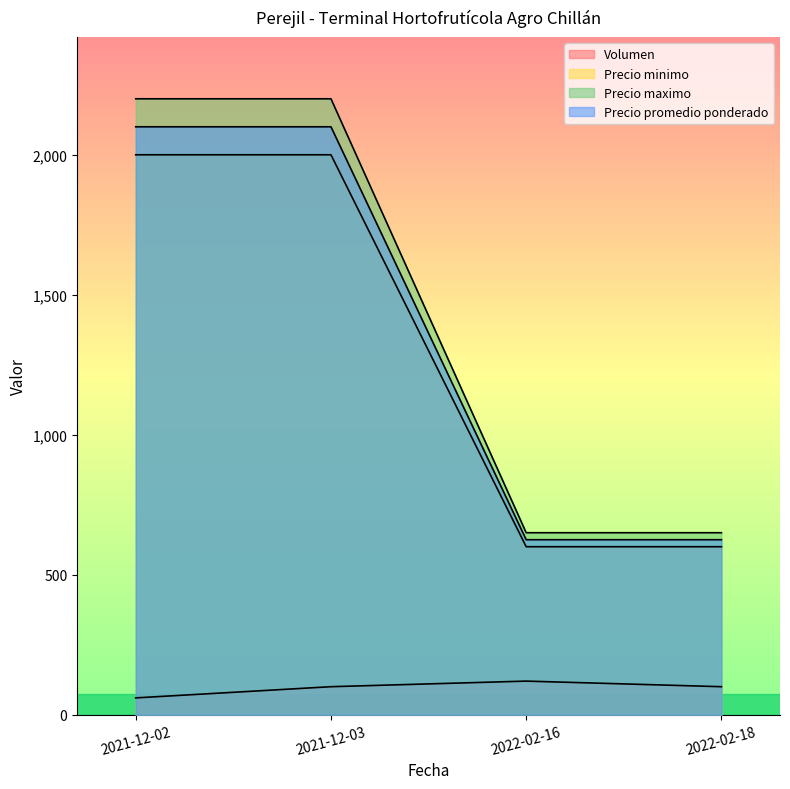

What is the smallest value displayed?

60